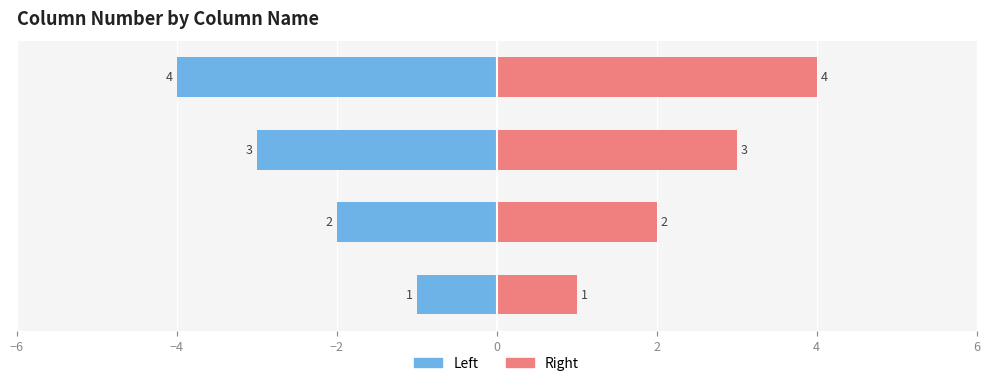

What position from the left is −6?

1